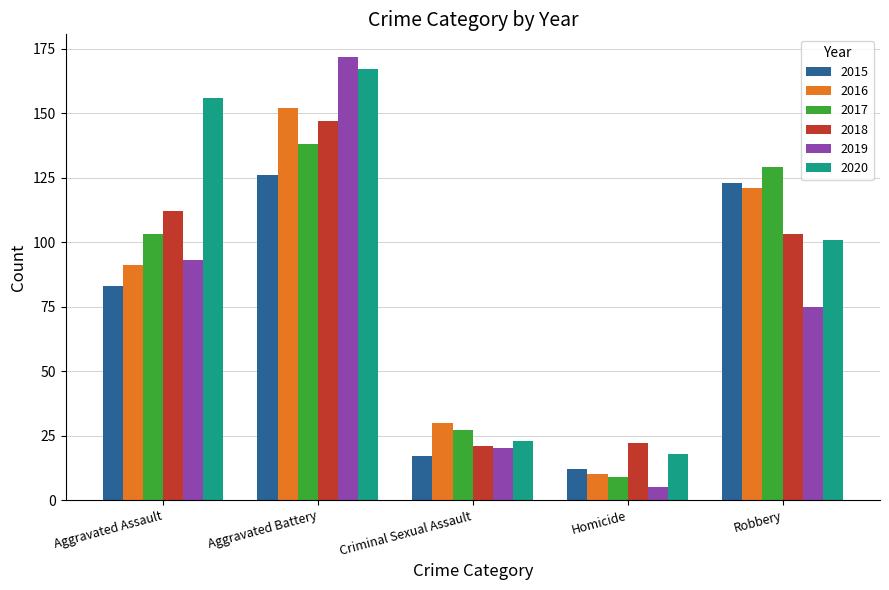

How many groups of bars are there?

5